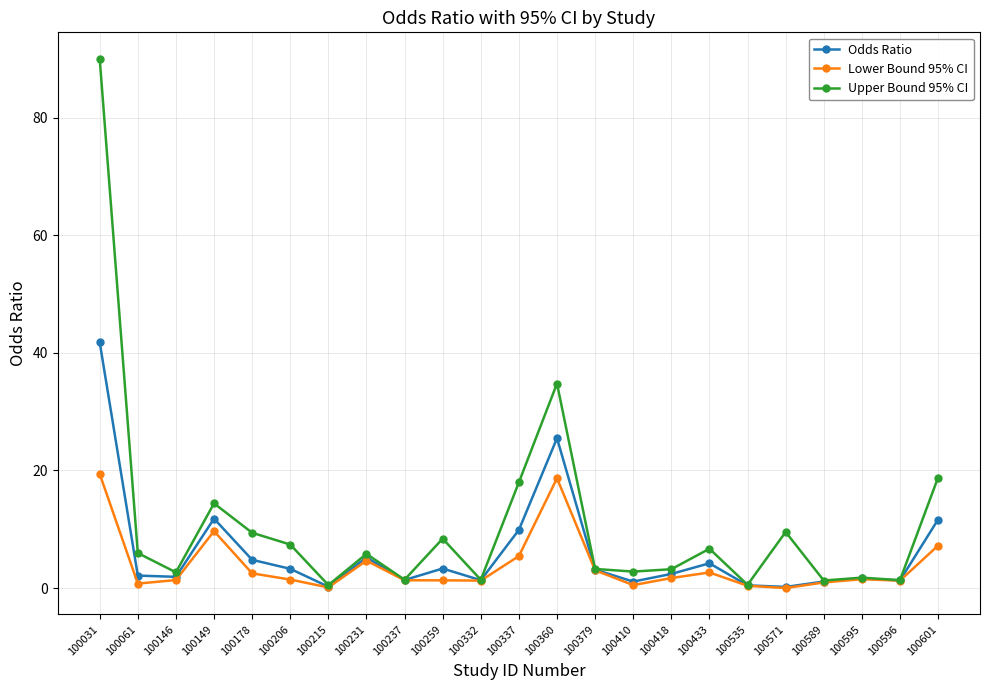

Which series has the largest range (max minus min)?

Upper Bound 95% CI